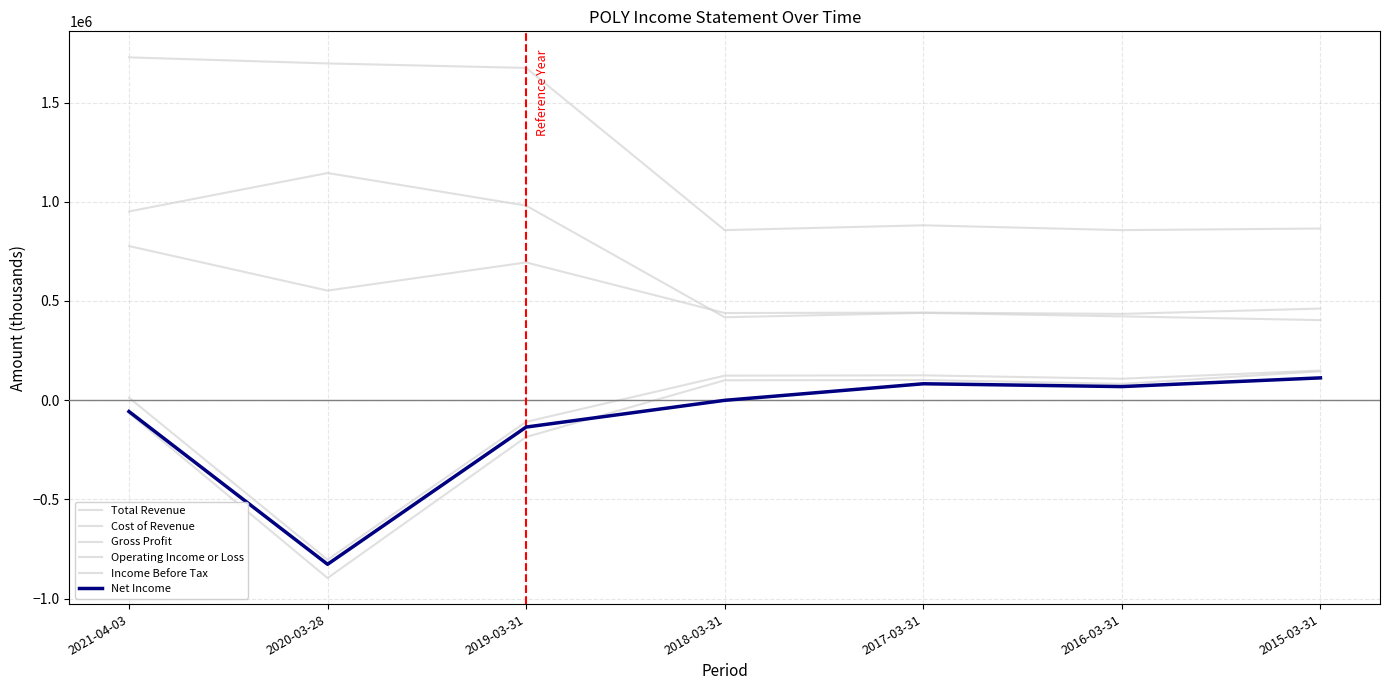

Is this an area chart (filled region under the line)?

No